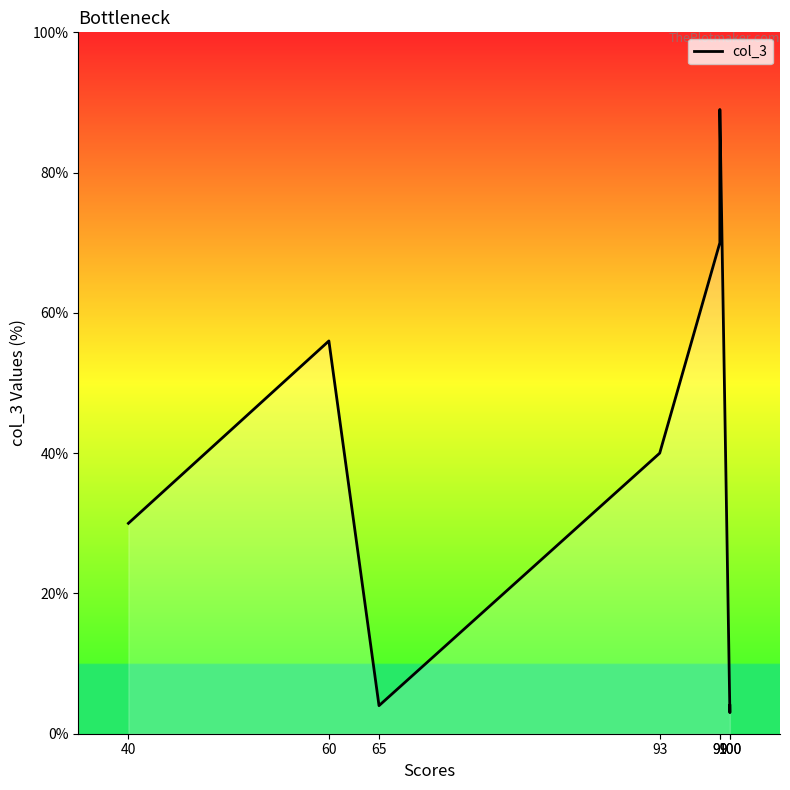

Which category has the lowest value across all series?

100